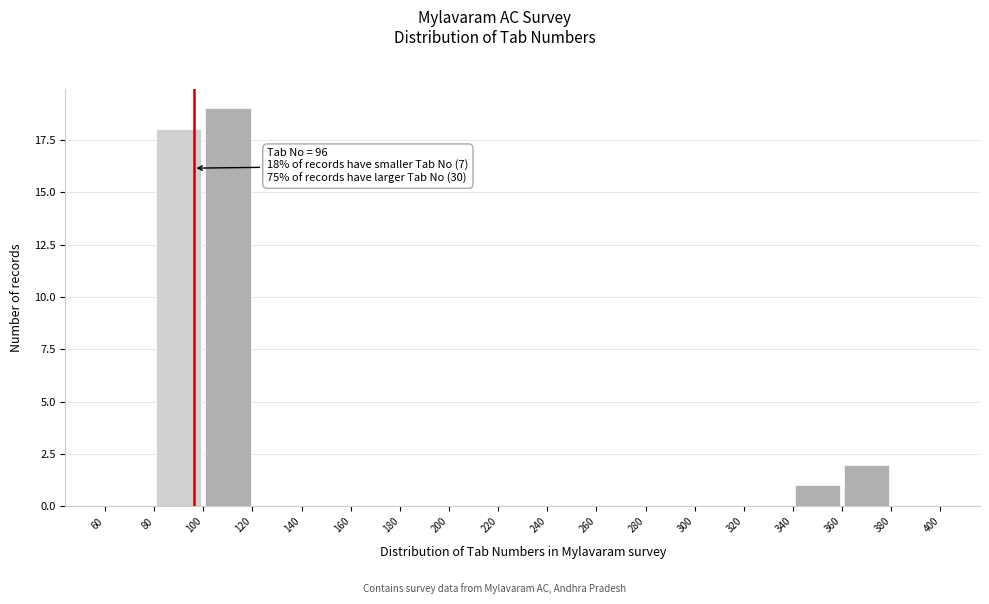

Over which range of the x-axis is the bar tallest?

100 to 120